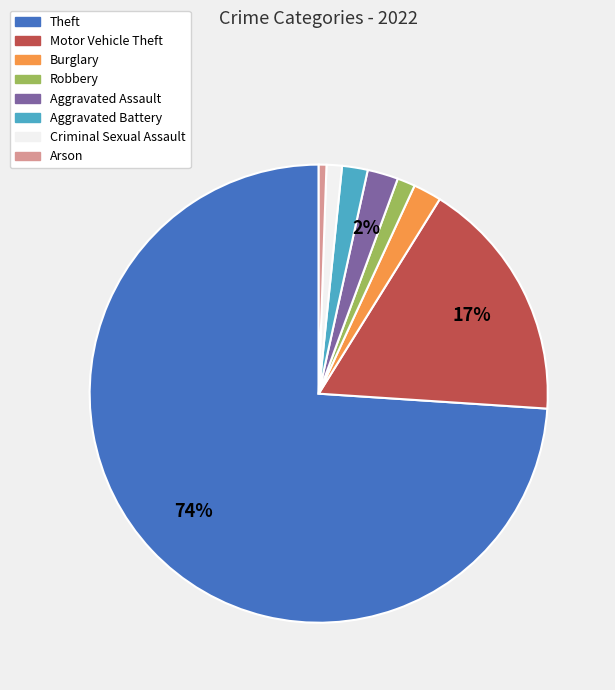

Is the sum of Arson and Aggravated Assault greater than half?

No